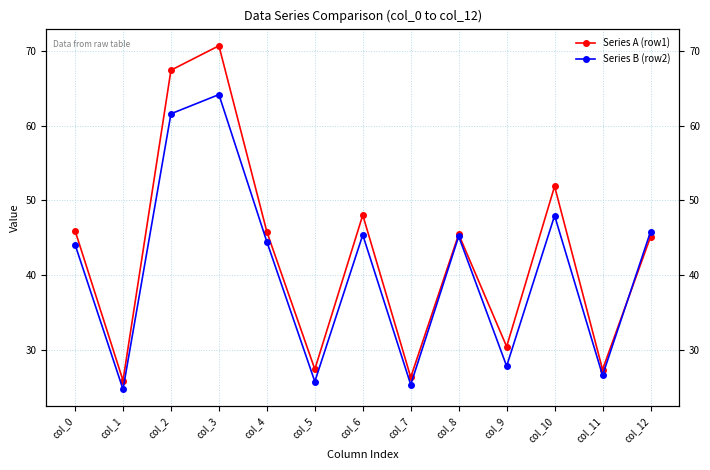

The value of Series A (row1) at col_8 is 76.5. True or false?

False